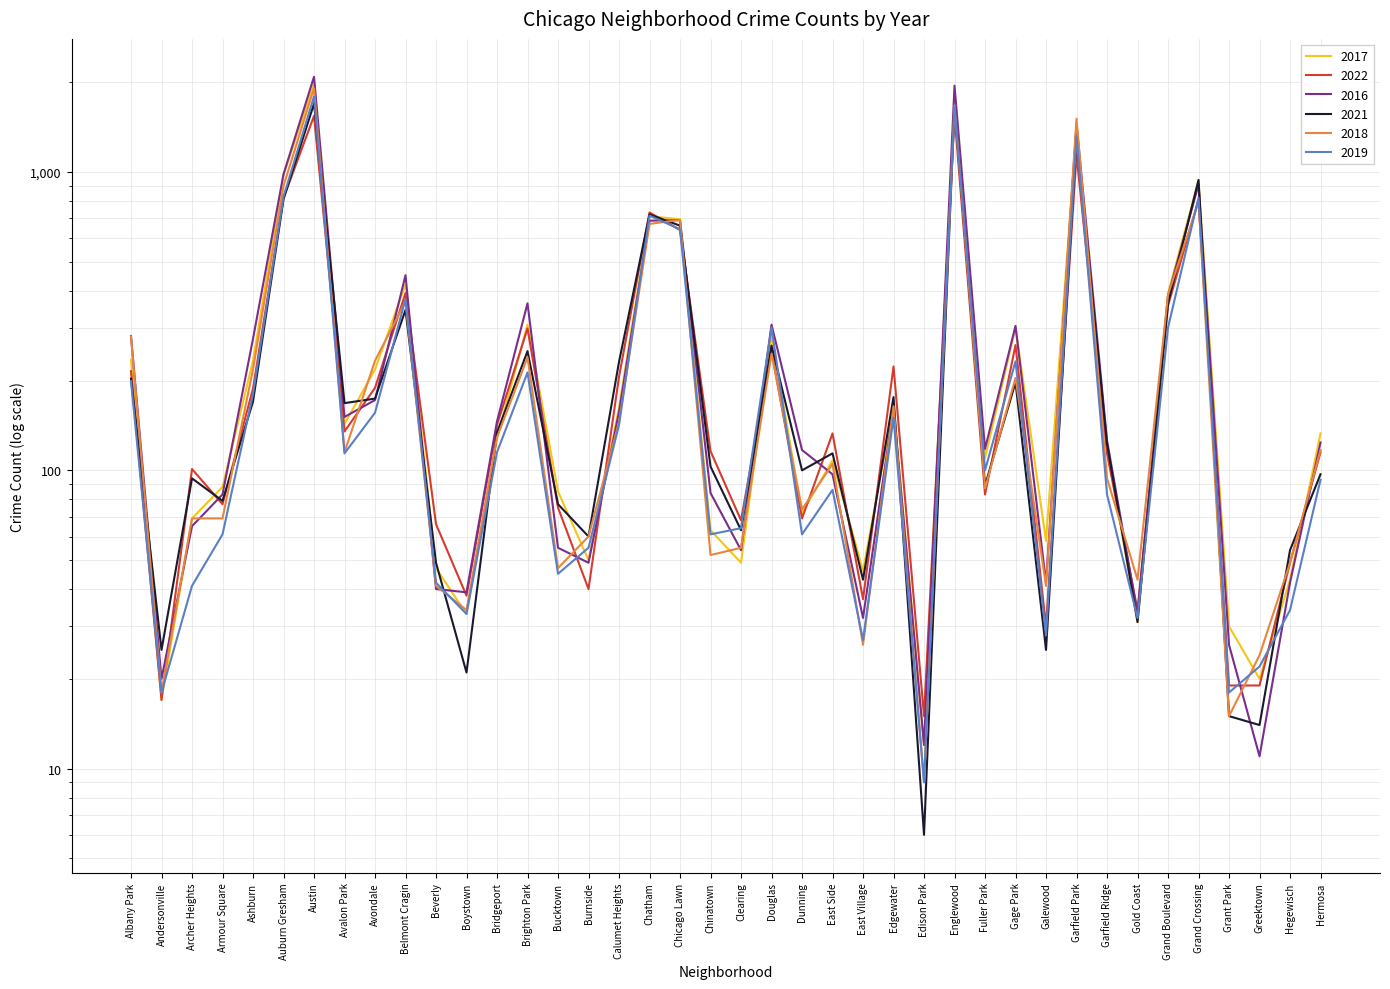

At which label is 2017 closest to 991?

Auburn Gresham